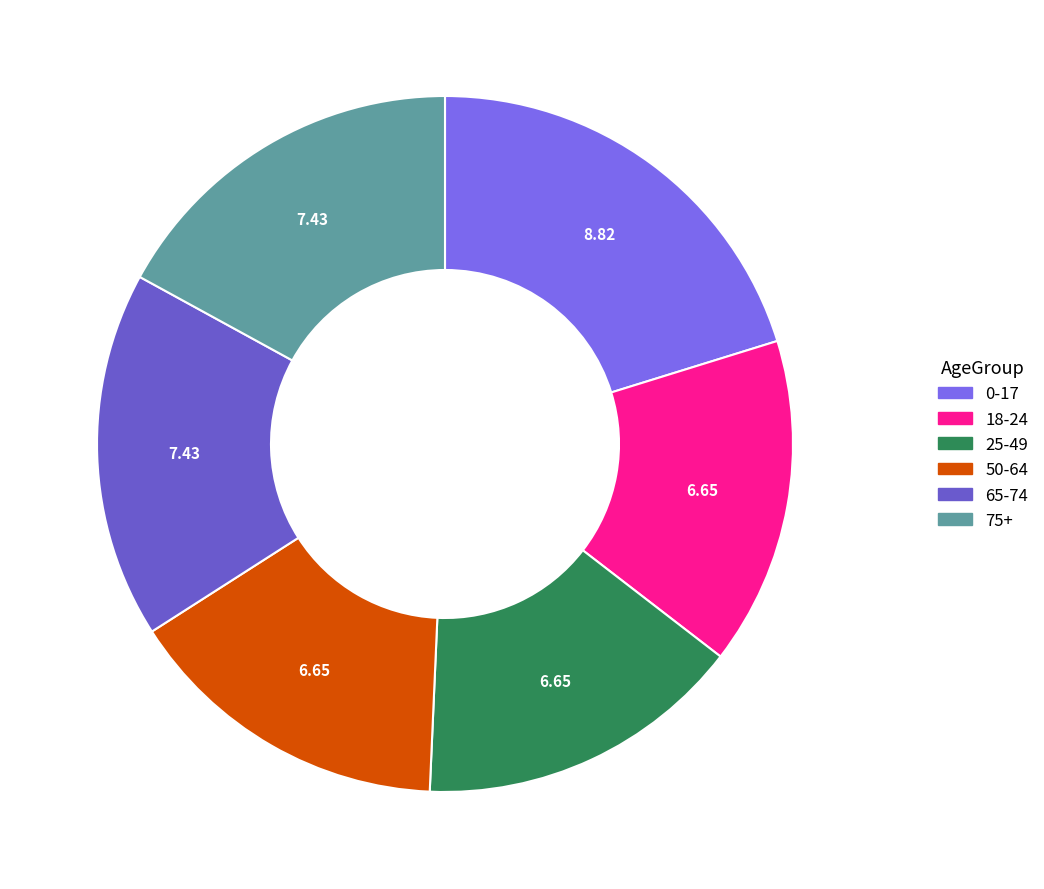

How many segments does this pie chart have?

6